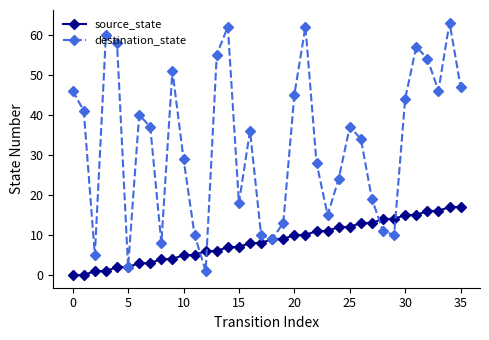

What is the greatest value displayed?

63